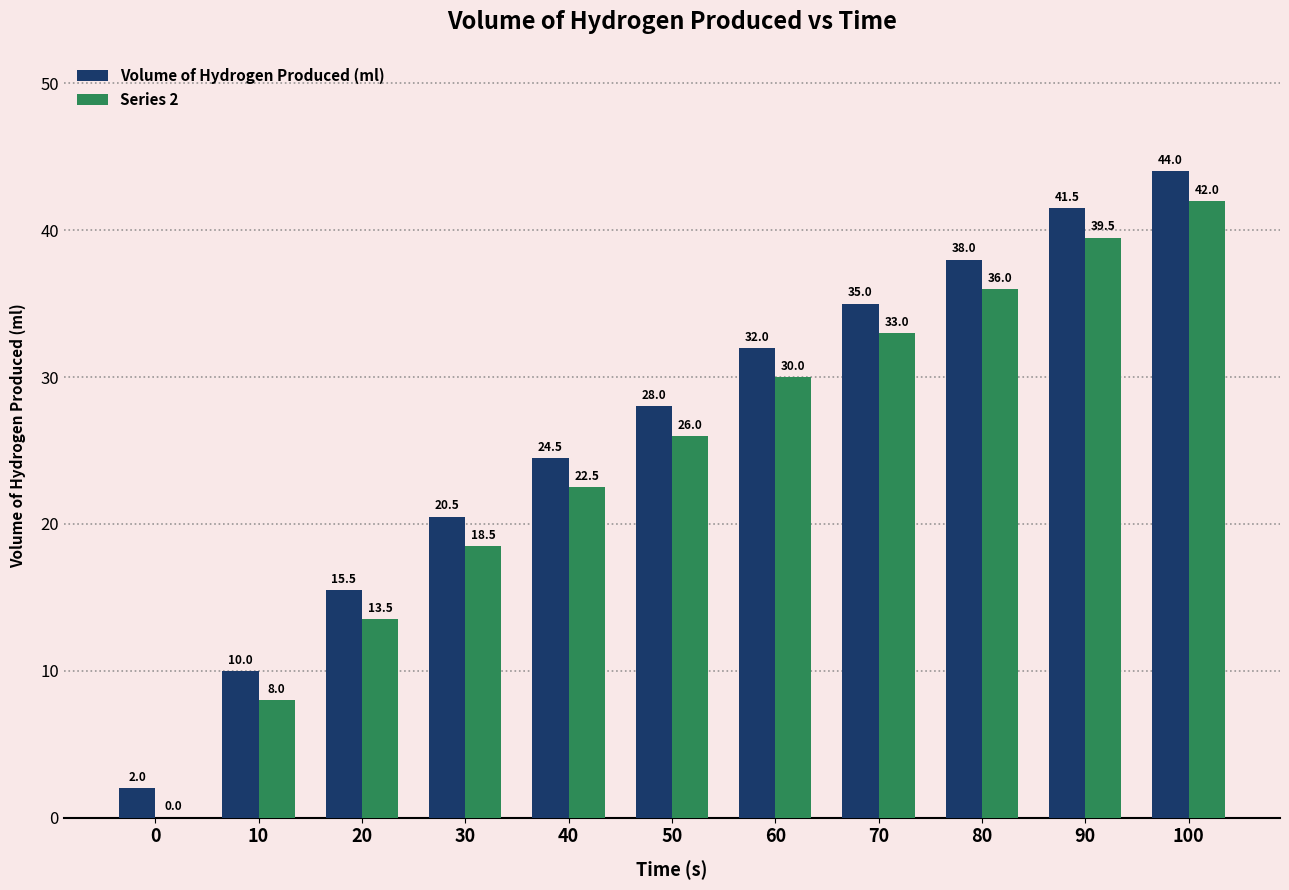

What is the sum of the Volume of Hydrogen Produced (ml) values at 80 and 90?

79.5